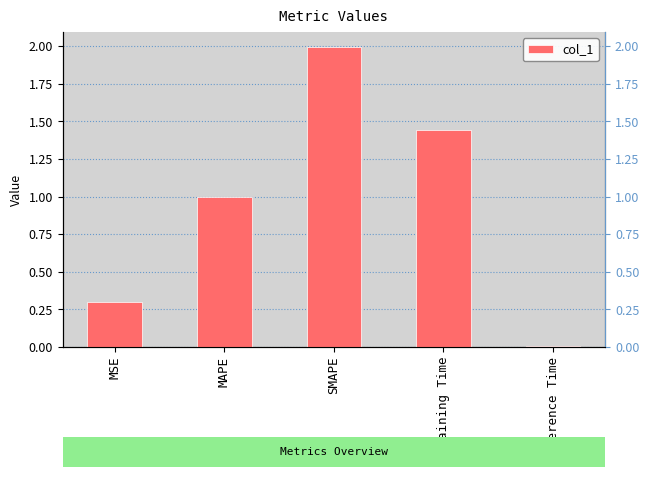

What is the difference between the values at MAPE and Training Time?

0.4